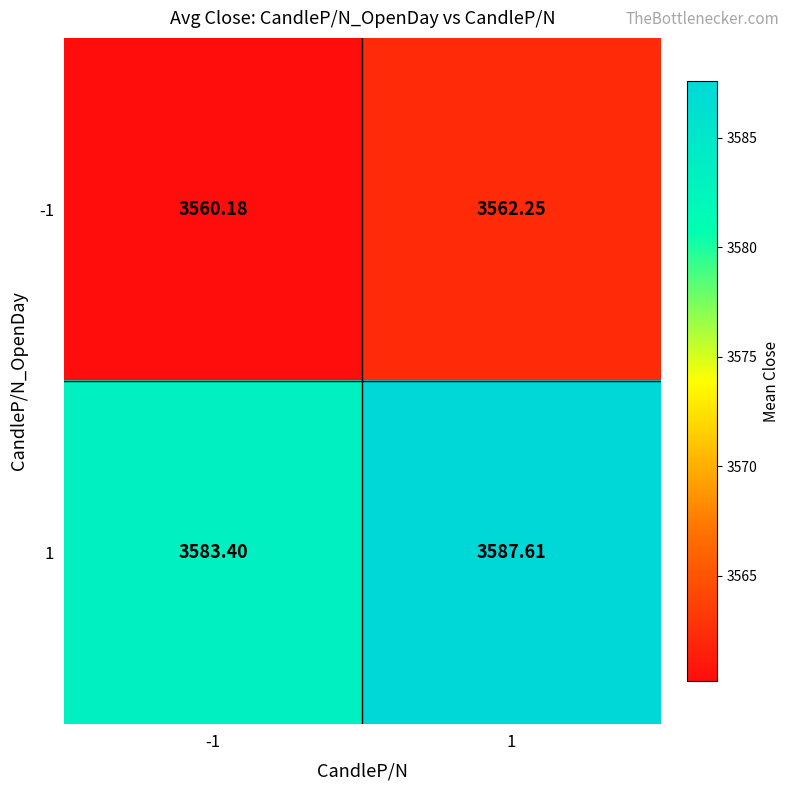

How many distinct data groups are displayed?

2